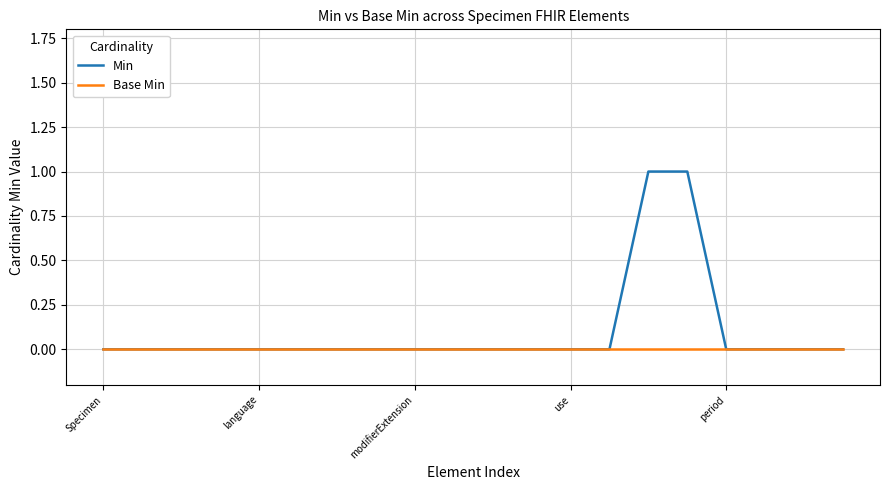

List the series in order of their overall mean, lowest first.

Base Min, Min